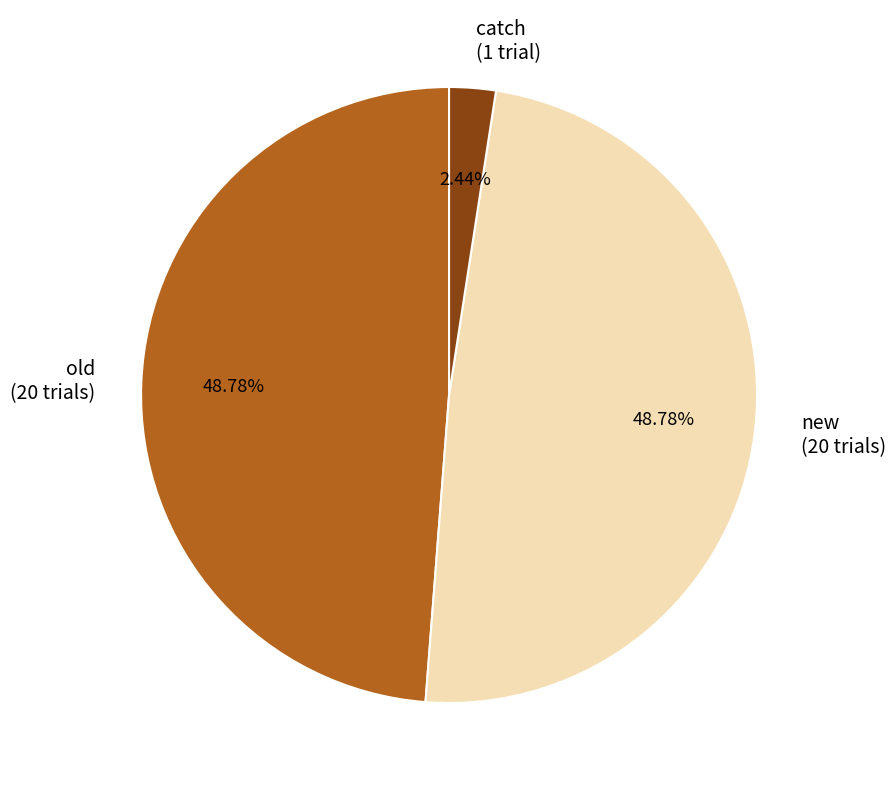

To the nearest percent, what is the average slice percentage?

33%